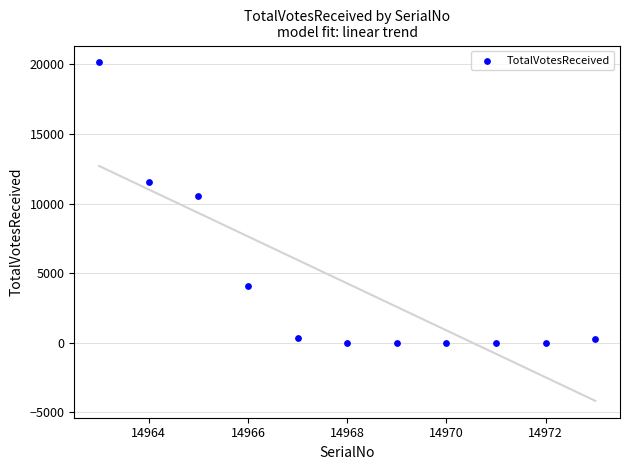

What Y value in the scatter plot is closest to 10074?

10536